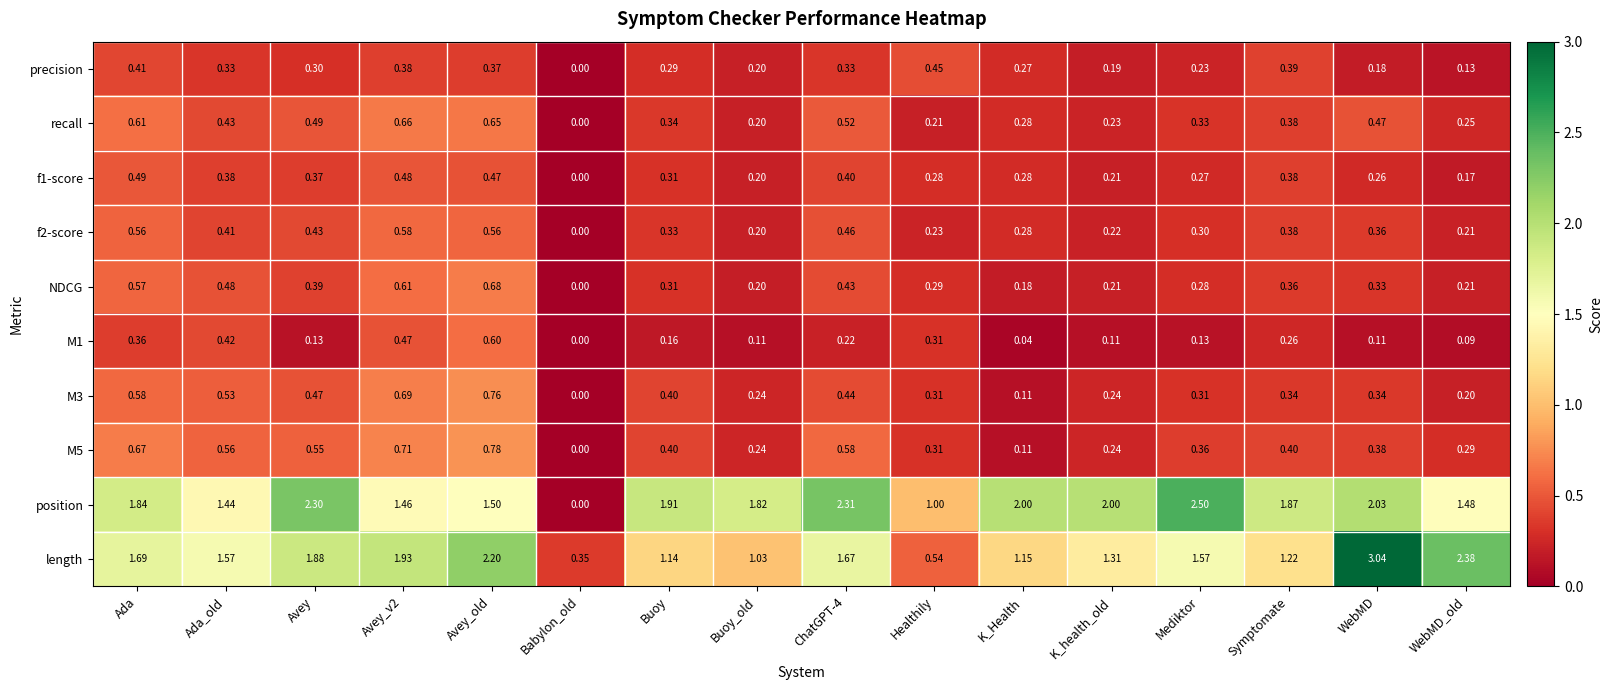

Which label corresponds to the largest value in the chart?

WebMD